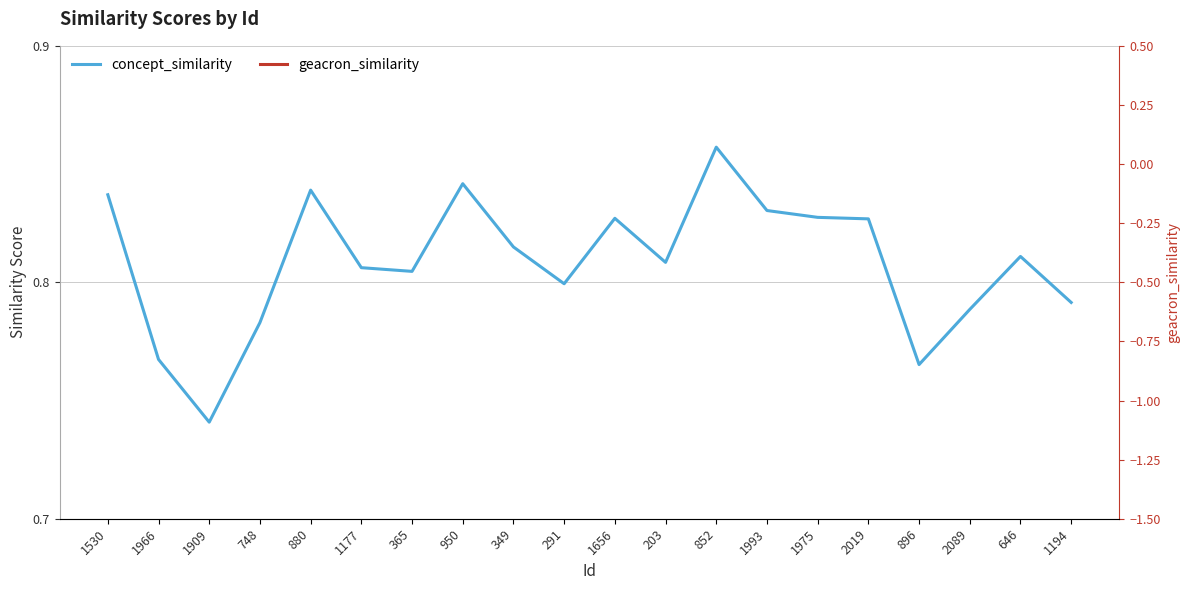

True or false: geacron_similarity and concept_similarity intersect in this chart.

False